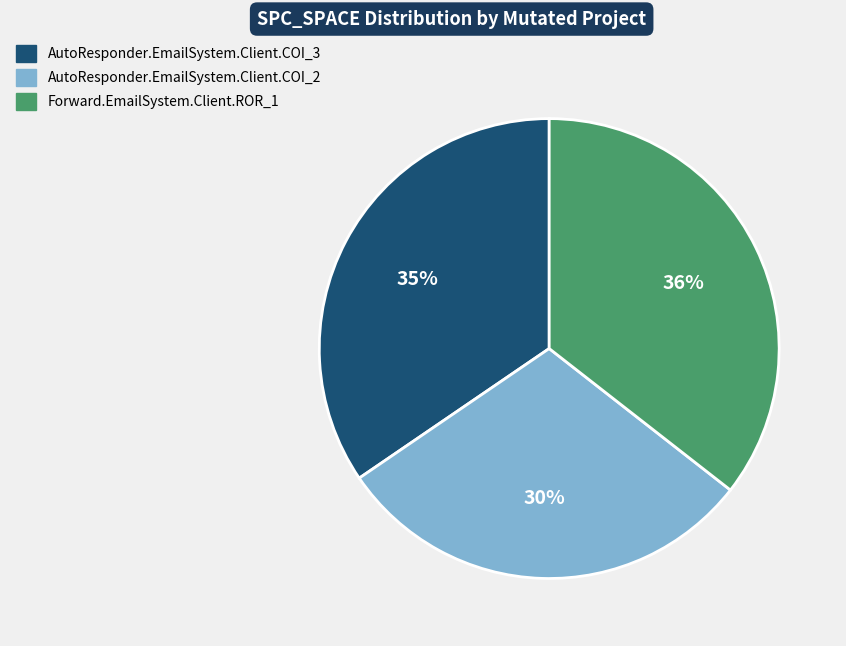

To the nearest percent, what portion does AutoResponder.EmailSystem.Client.COI_3 represent?

35%